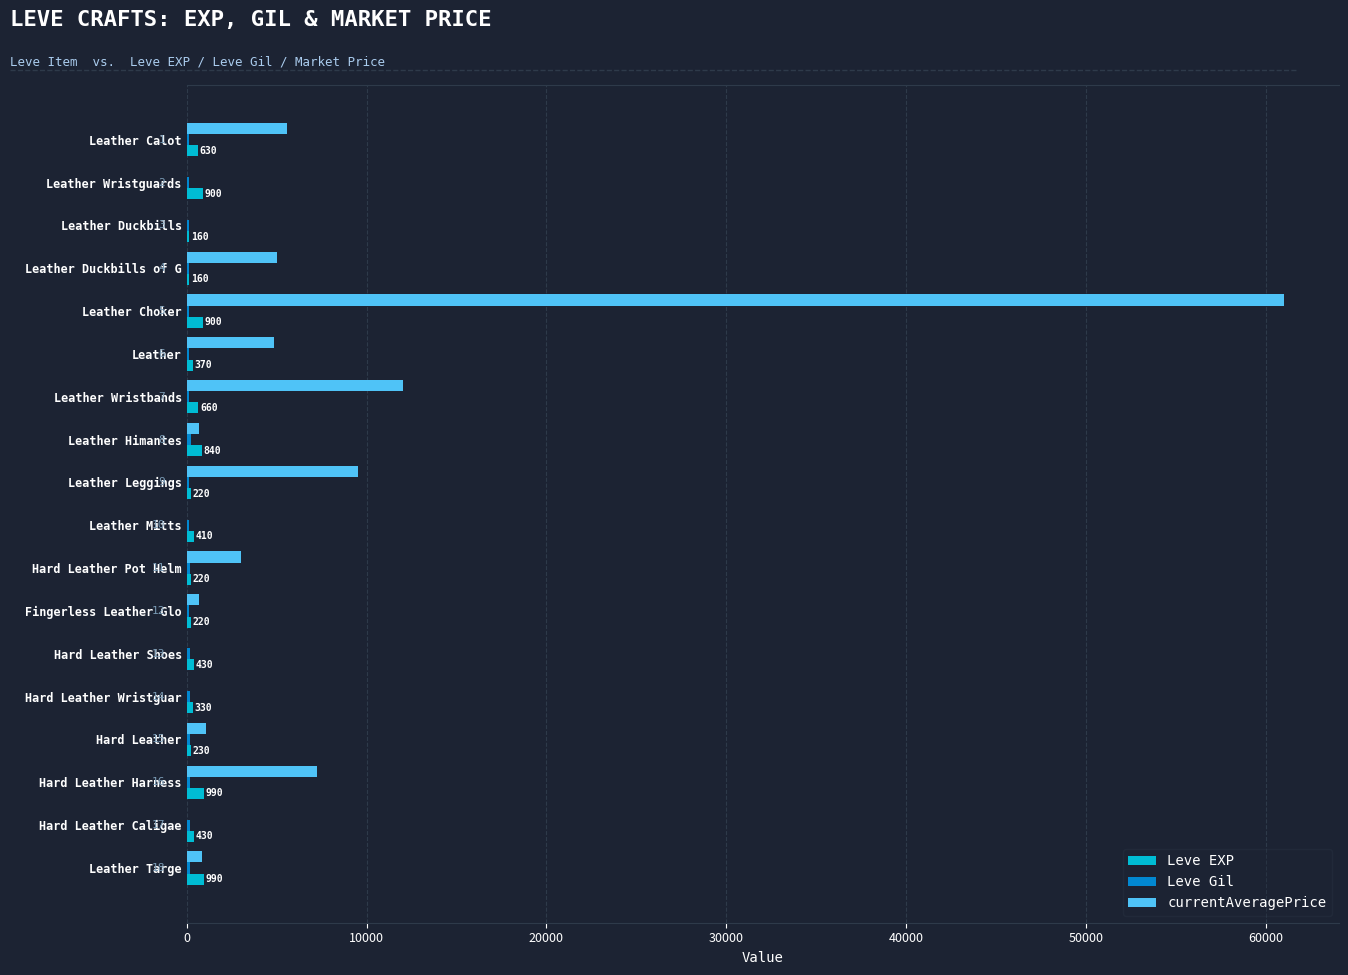

The value of Leve EXP at Fingerless Leather Glo is 220. True or false?

True